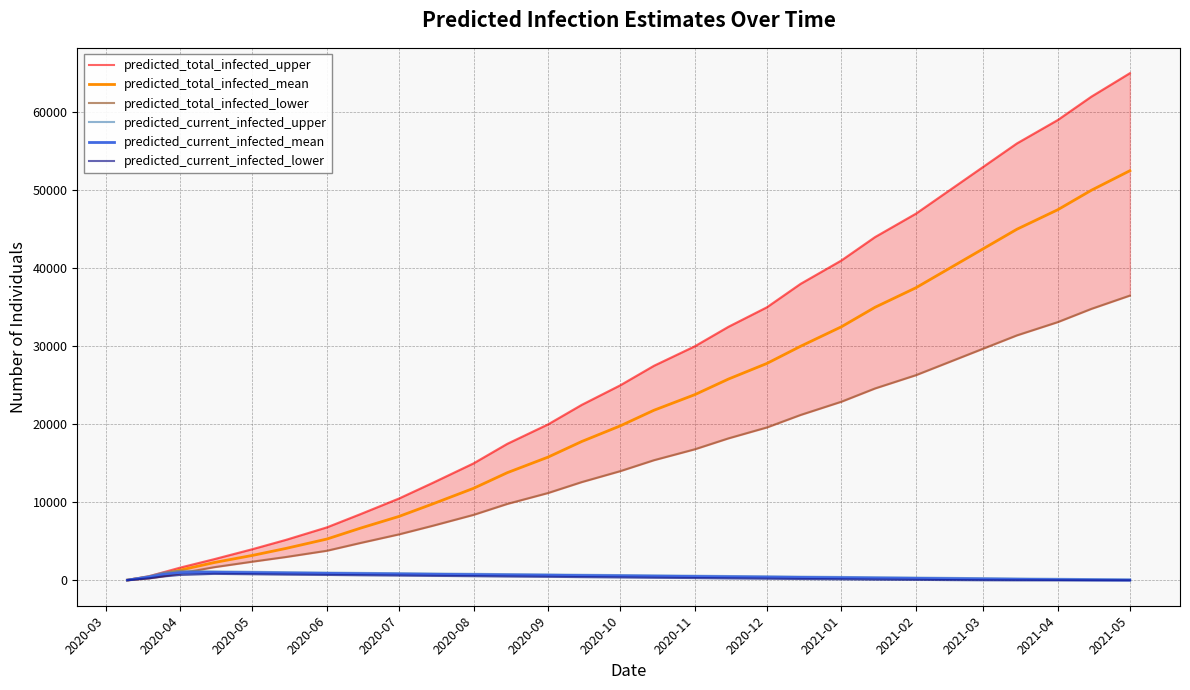

What is the difference between the predicted_total_infected_mean values at 2021-05 and 2021-02?

15000